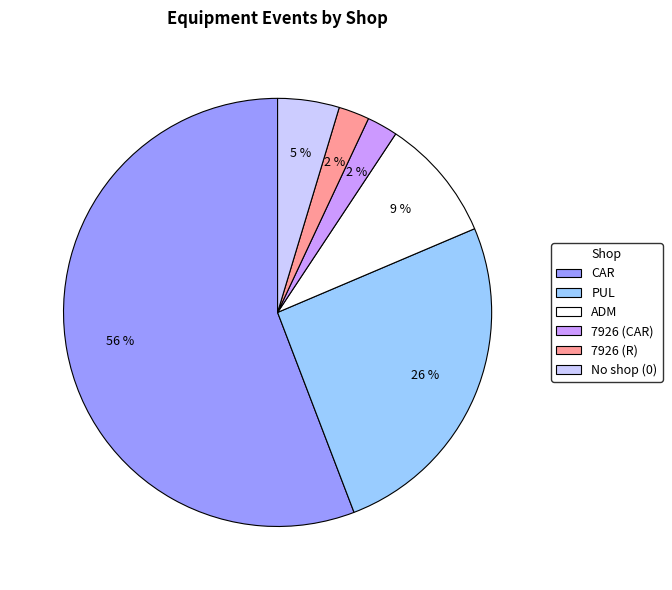

Which slice represents more than half of the pie?

CAR